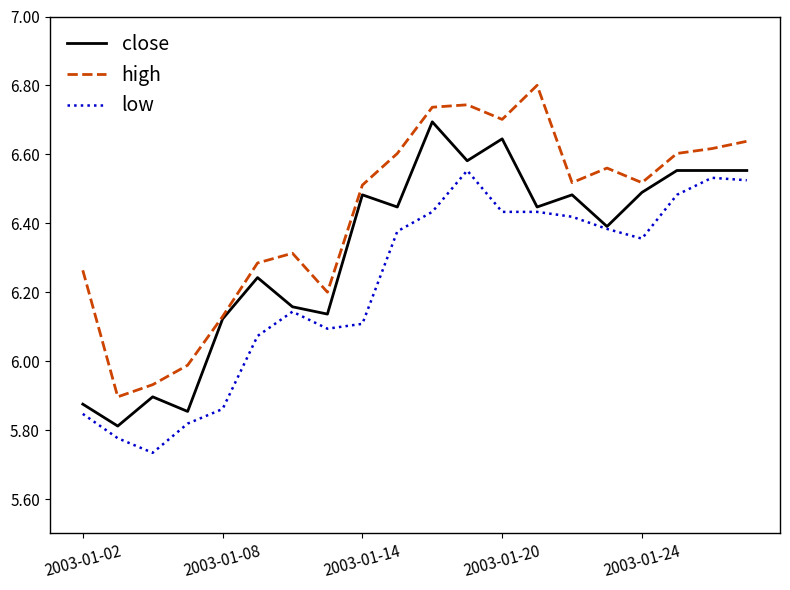

List the series in order of their peak value, highest first.

high, close, low